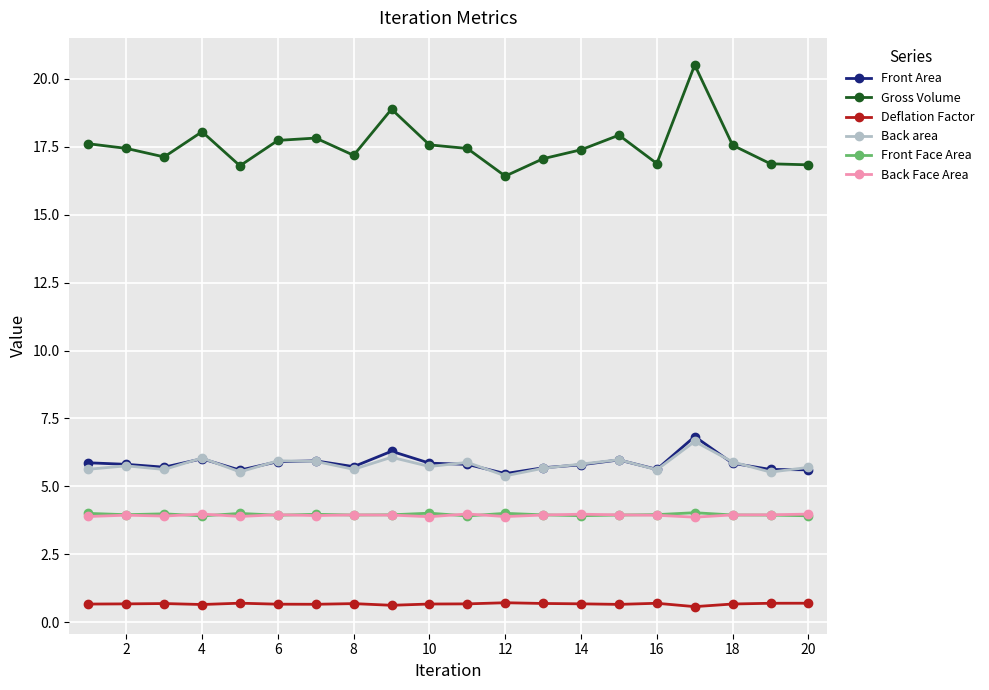

True or false: Deflation Factor and Front Face Area cross at least once.

False